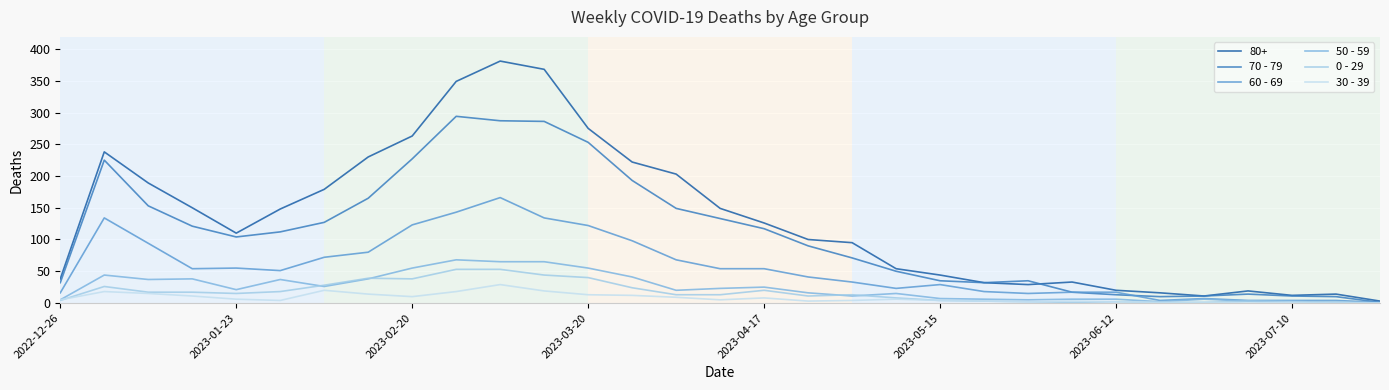

What is the value of the 60 - 69 point at the 19th from the left?

33